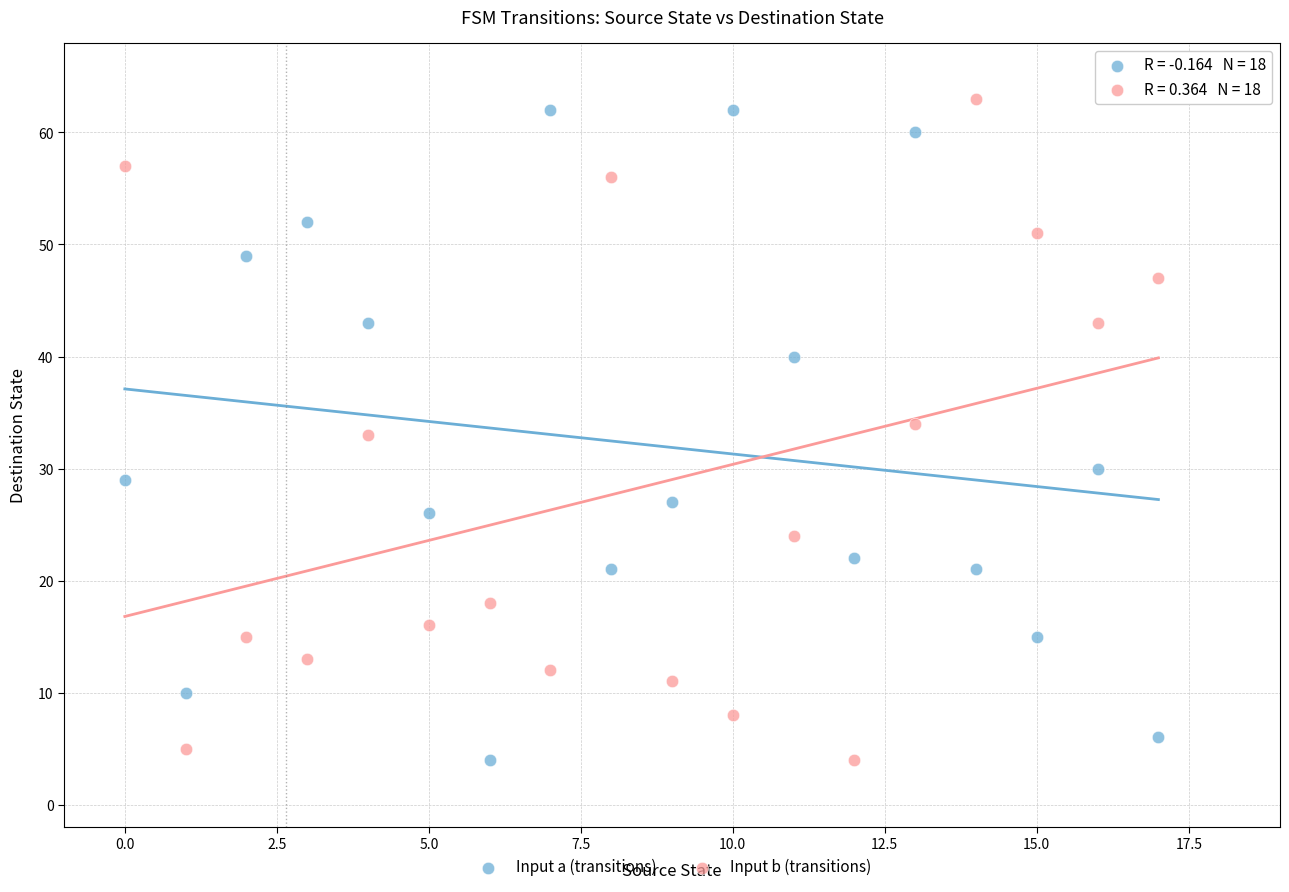

Across all data points, what is the range of Y values (max minus min)?

59